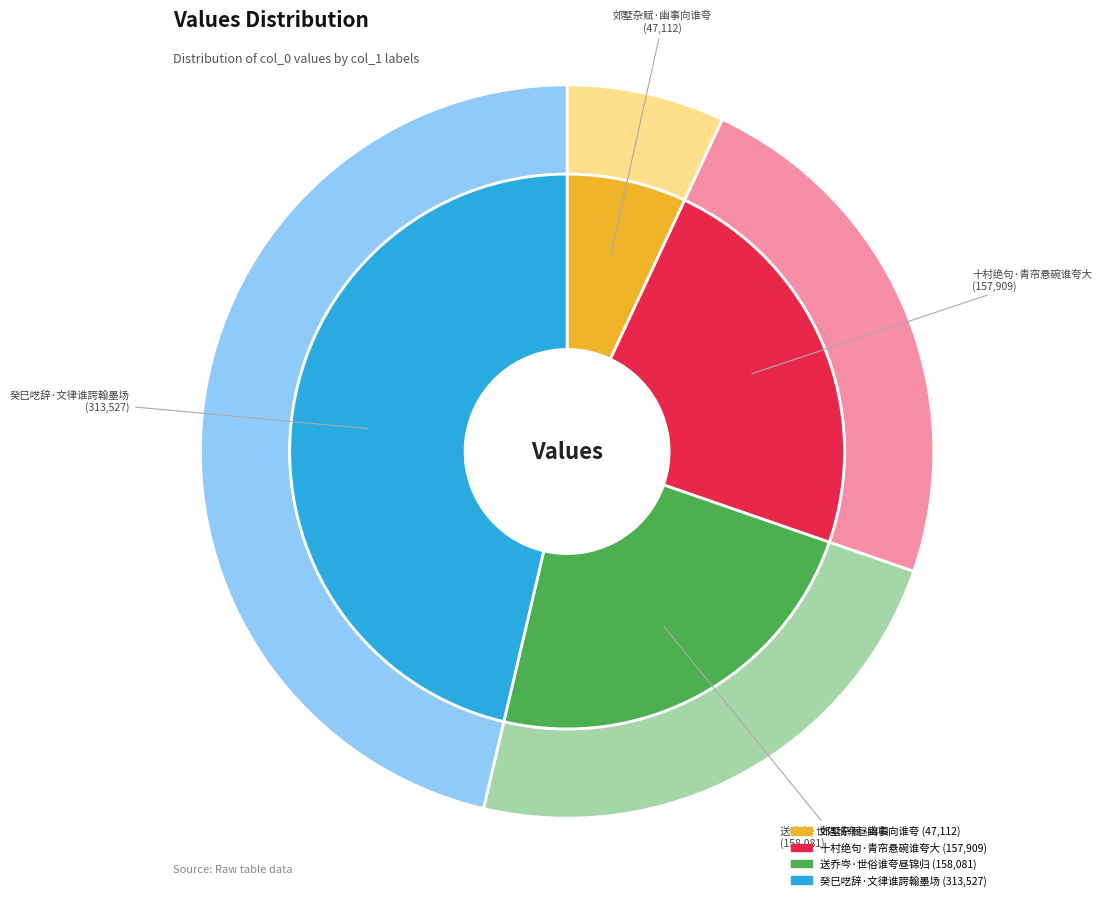

What is the smallest slice in the pie chart?

郊墅杂赋·幽事向谁夸